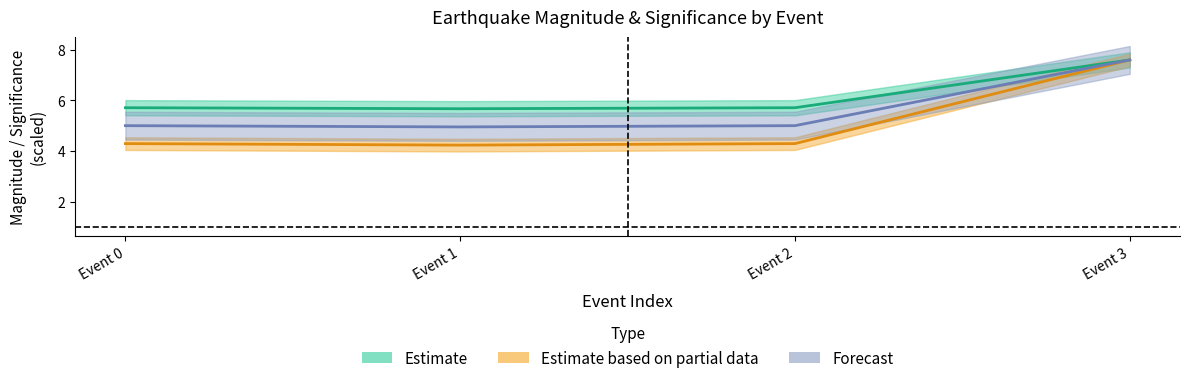

Is the value of Forecast at Event 0 greater than the value of Estimate at Event 1?

No